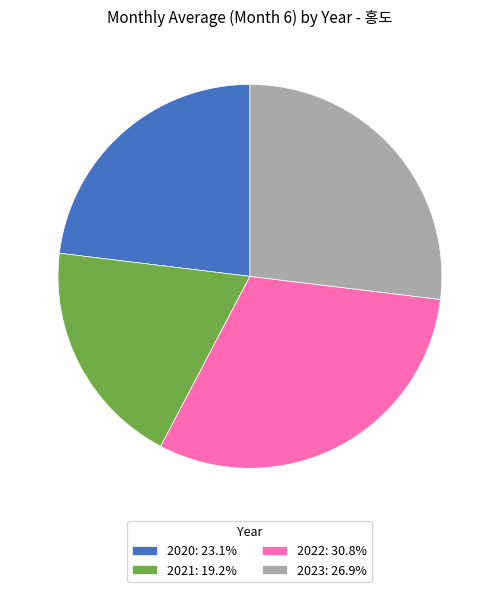

The 2020 slice represents 23% of the pie. True or false?

True